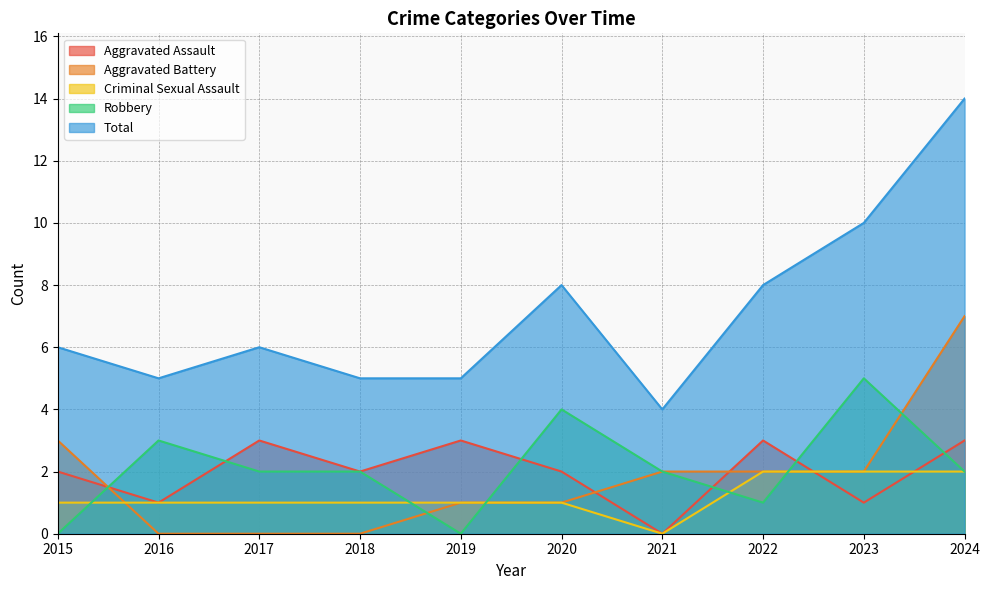

How many series are shown in this chart?

5